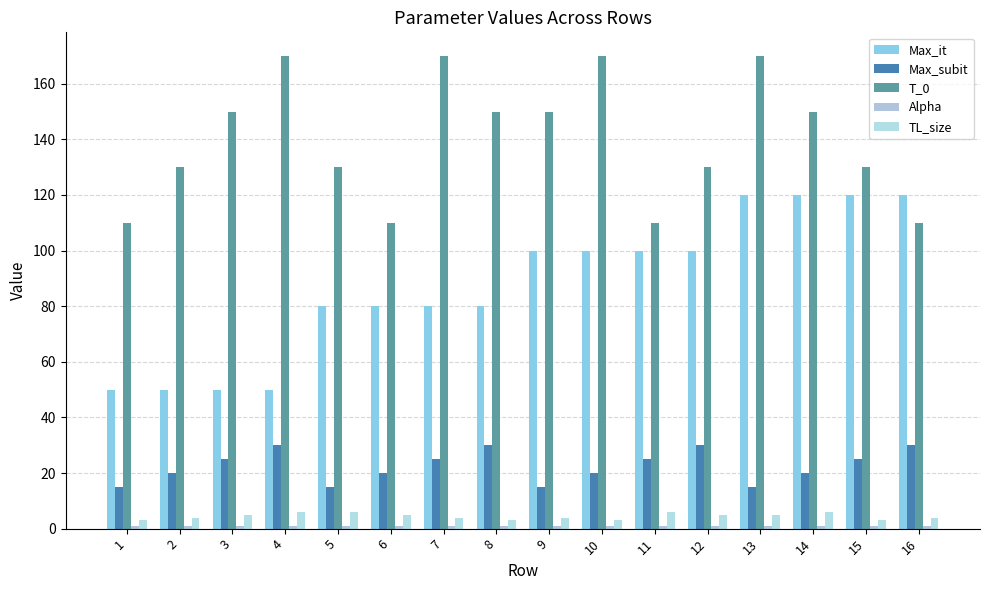

The value of T_0 at 14 is 150.0. True or false?

True